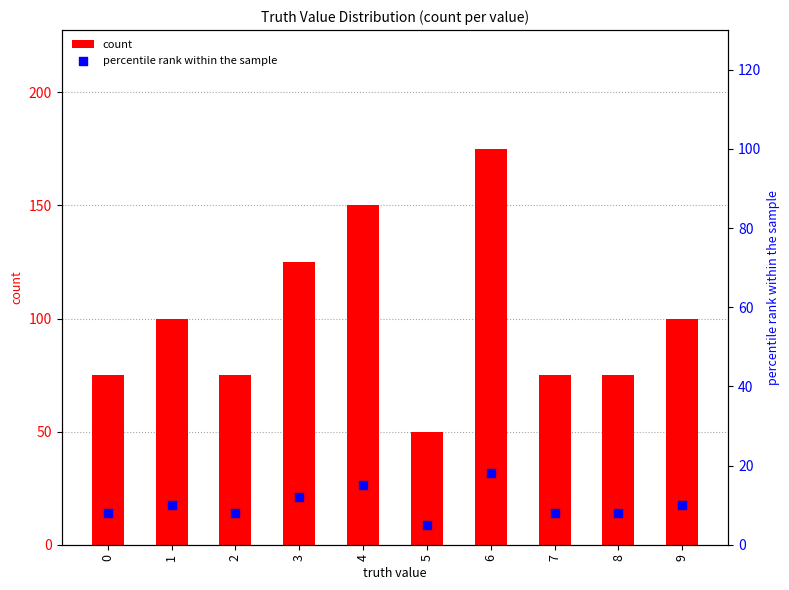

At which category is the sum across all series the highest?

6